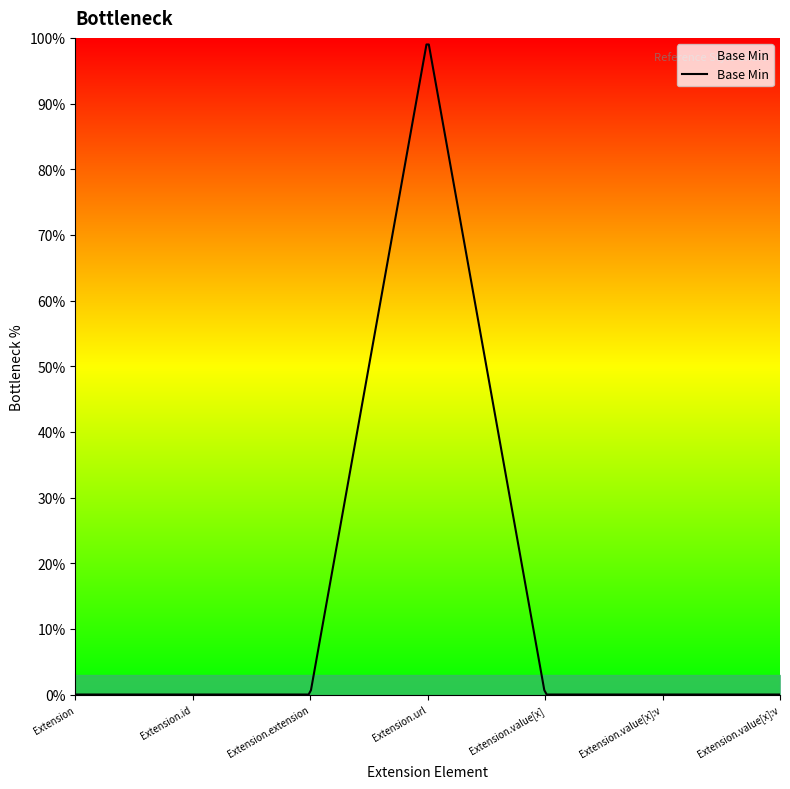

Reading left to right, transcribe all the data shown in this chart.

Extension=0	Extension.id=0	Extension.extension=0	Extension.url=1	Extension.value[x]=0	Extension.value[x]:valueCodeableConcept=0	Extension.value[x]:valueString=0